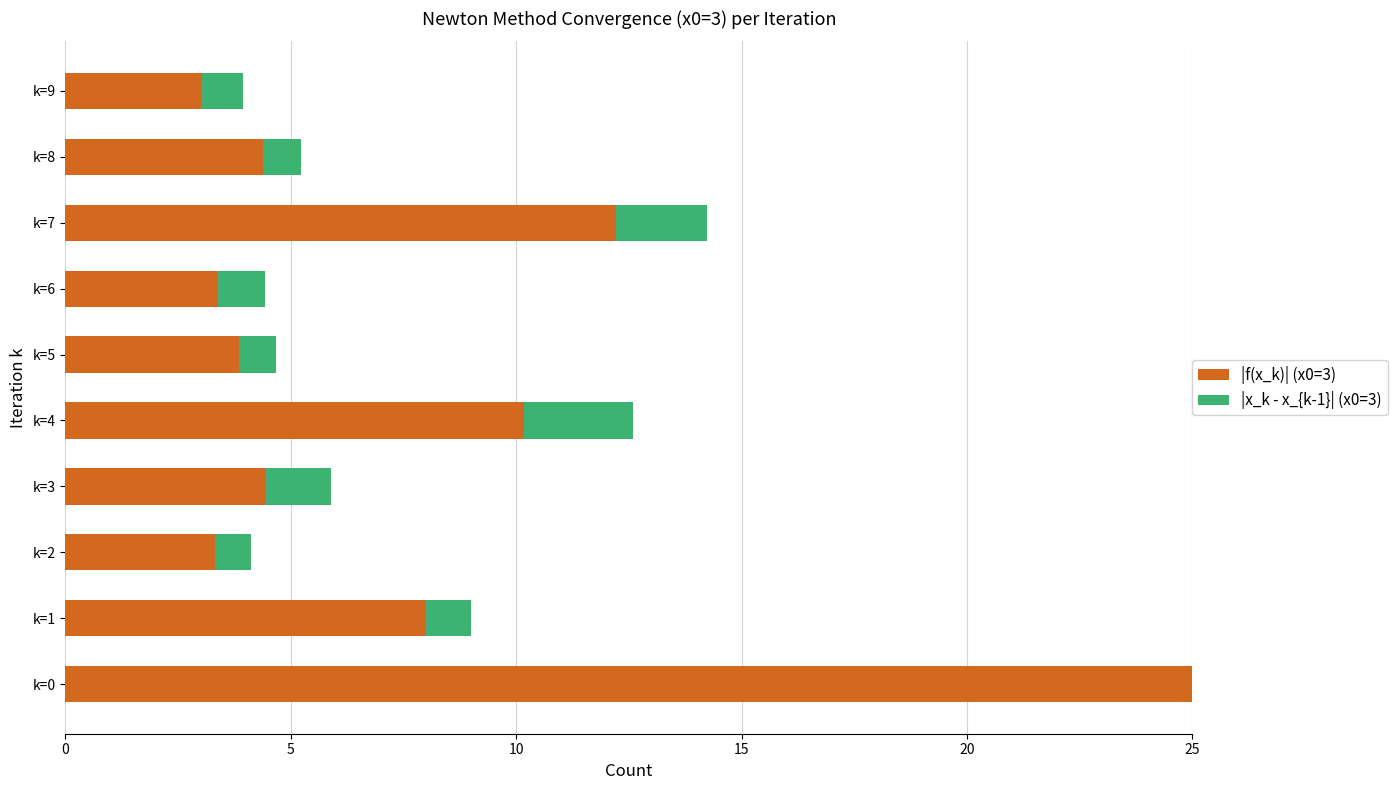

What is the total value across all series at k=7?

14.2